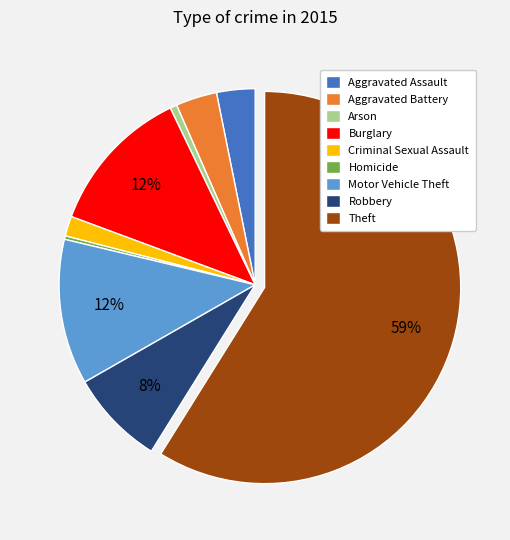

To the nearest percent, what is the combined percentage of Robbery and Motor Vehicle Theft?

20%